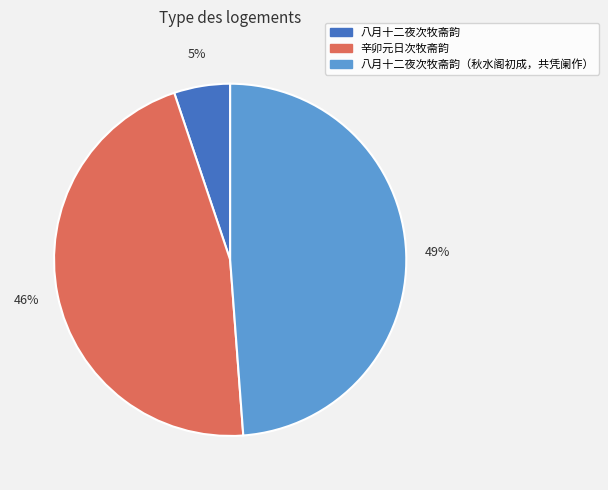

Is there a majority slice in this chart?

No